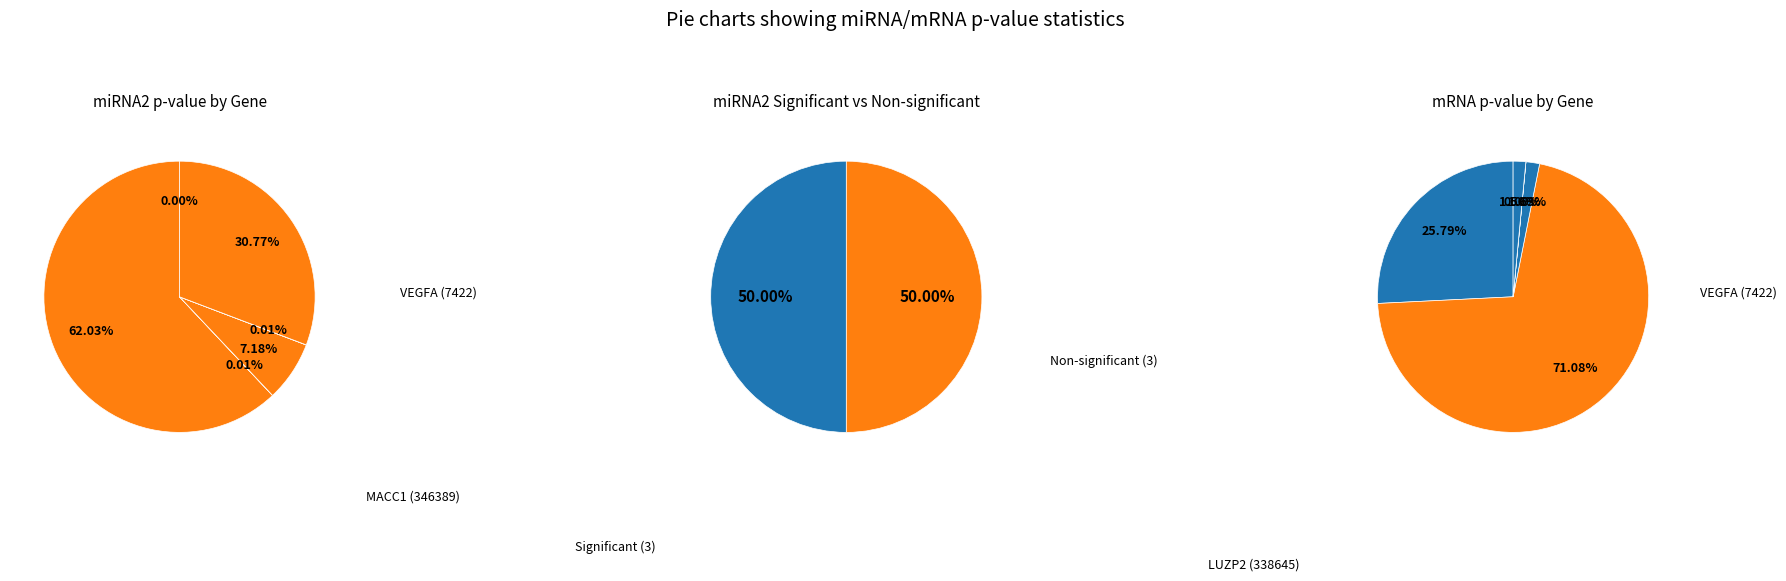

True or false: MACC1 (346389) accounts for 24% of the total.

False